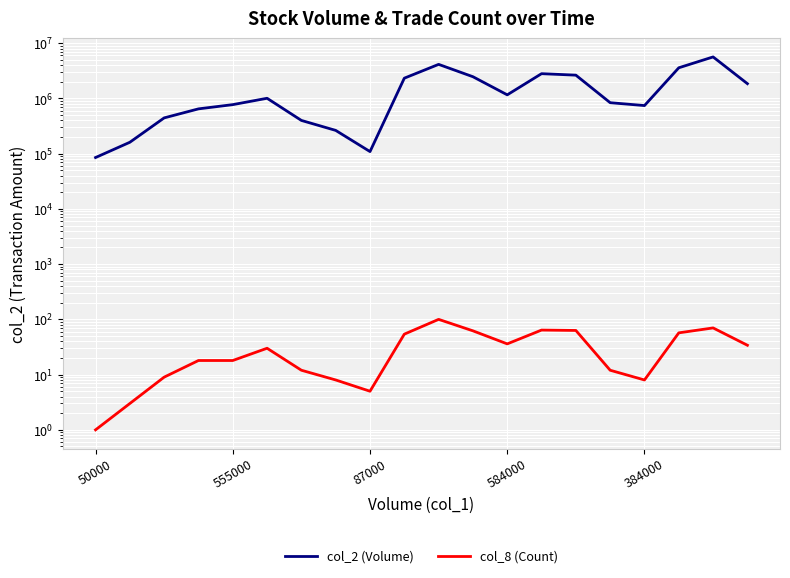

The col_8 (Count) series shows 26 at 17. True or false?

False